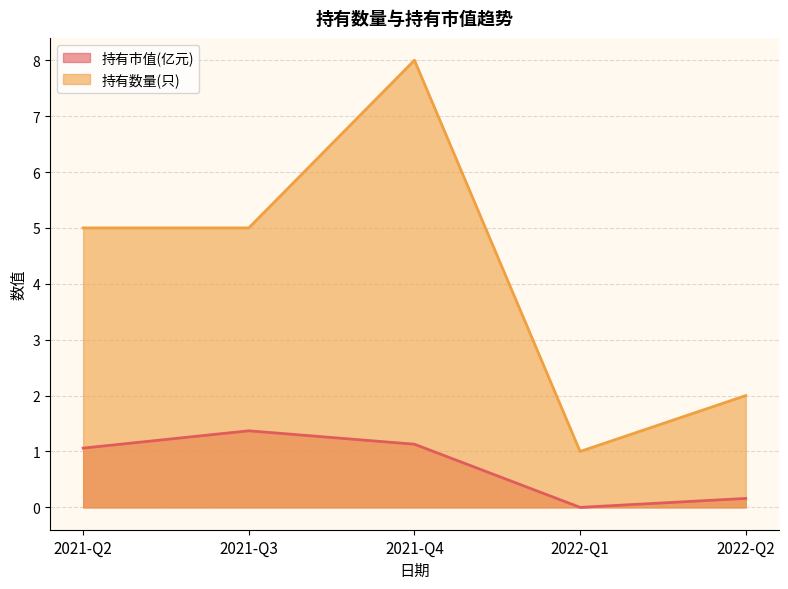

At 2022-Q1, list the series in order from smallest to largest.

持有市值(亿元), 持有数量(只)